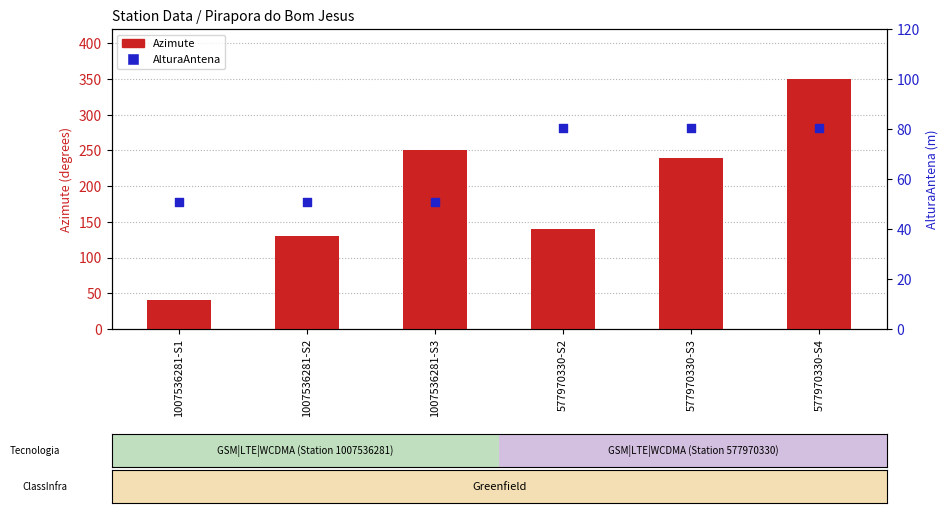

What is the total value across all series at 1007536281-S1?

91.0